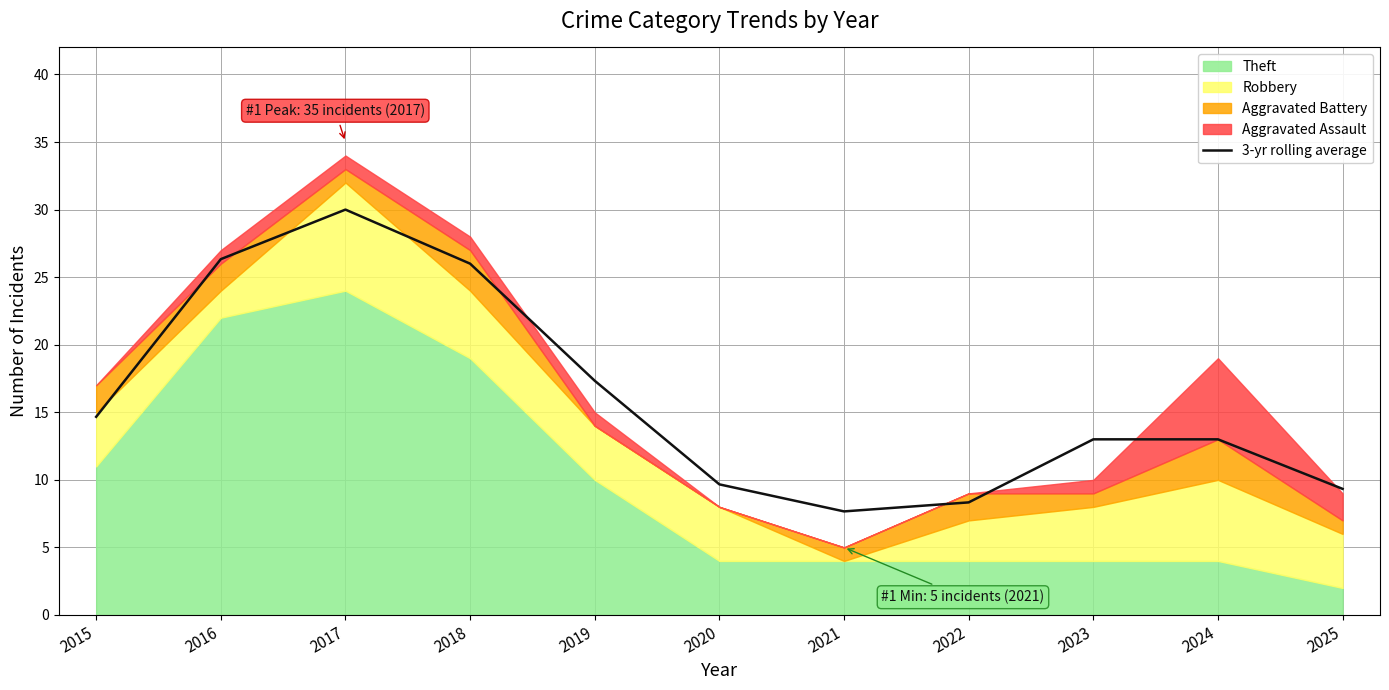

Is it true that the value at 2025 is 2.9?

False